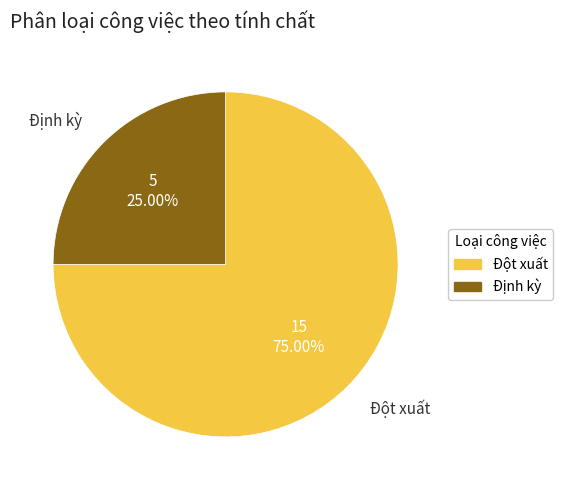

Count the number of slices in the pie.

2